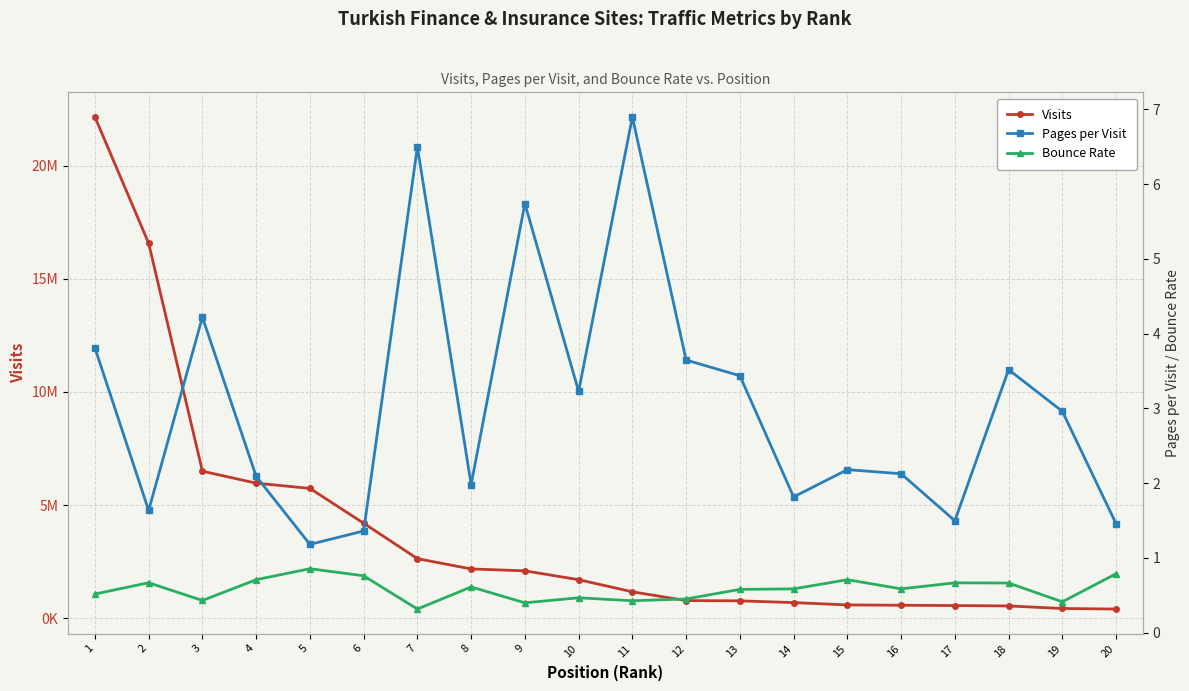

How many series are shown in this chart?

3